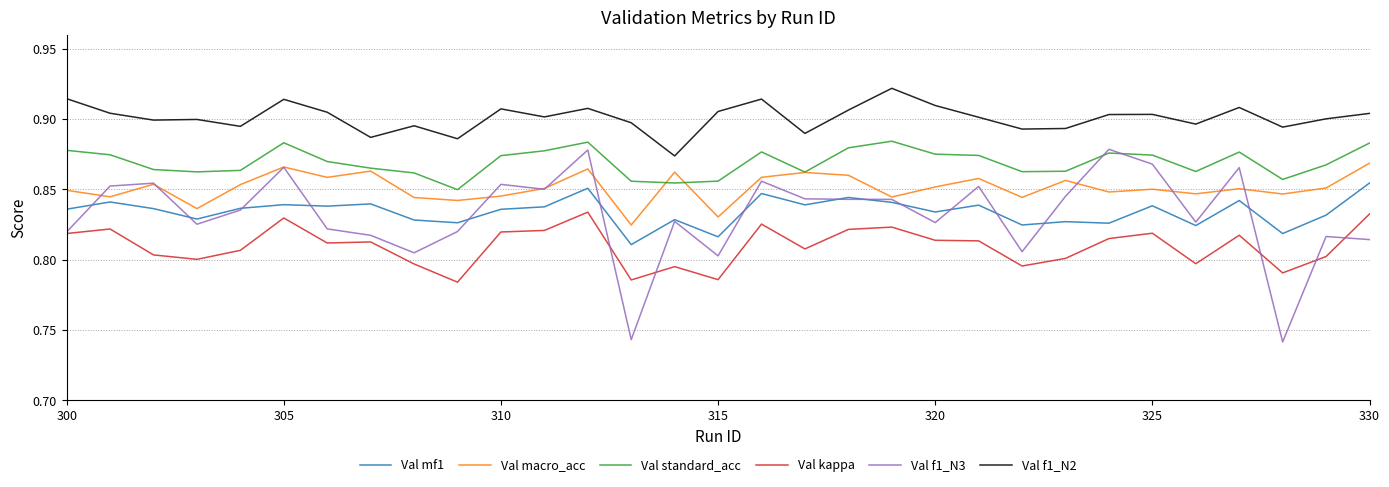

At how many categories does at least one series exceed 0?

31